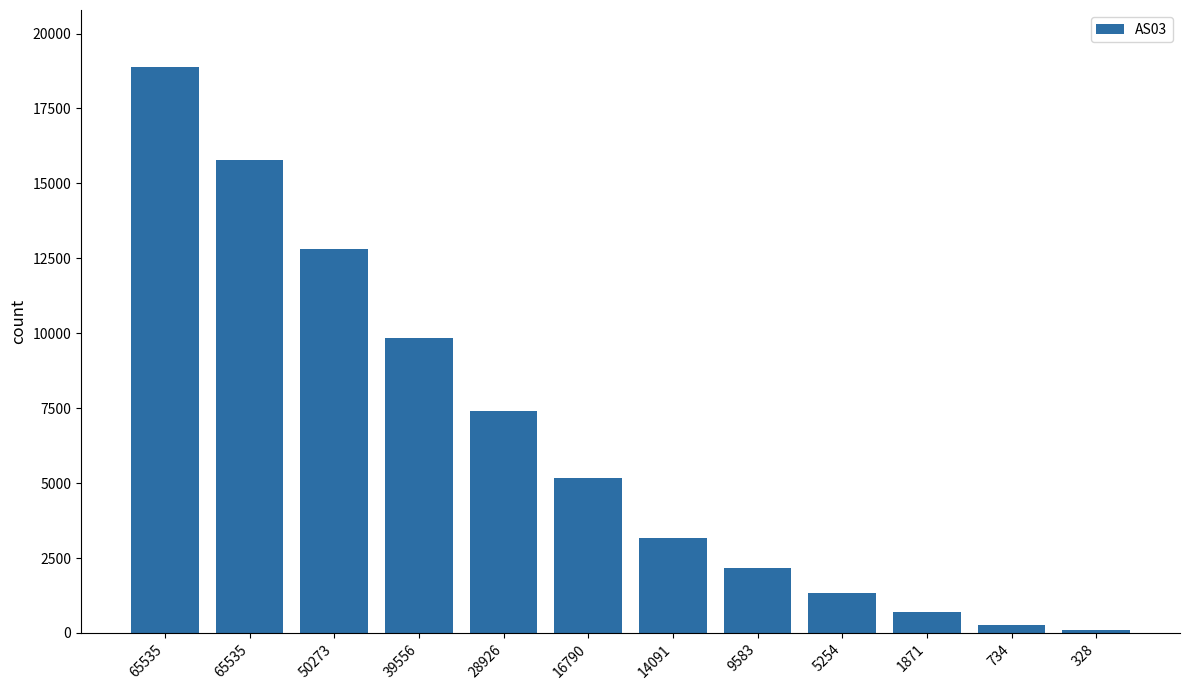

How many bars are there in total?

12